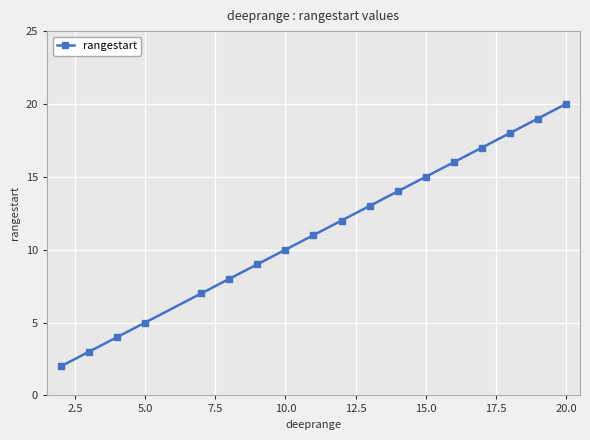

What is the sum of all values?

203